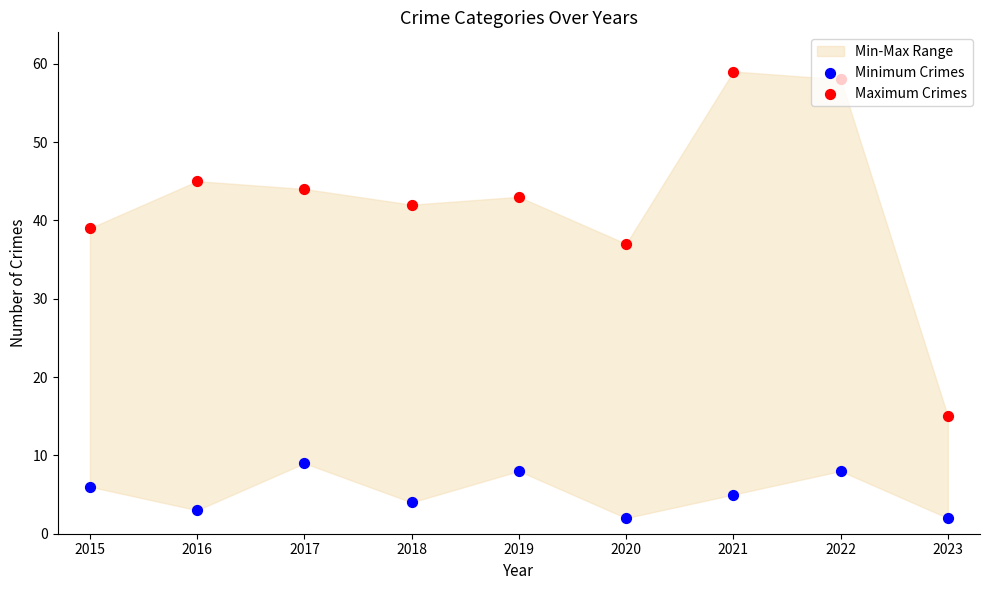

Which series contains the lowest Y value?

Minimum Crimes